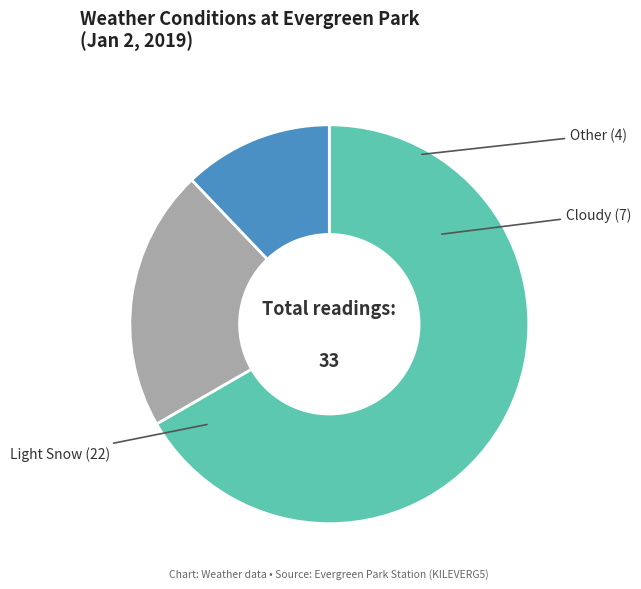

Do Light Snow and Other together represent more than half of the pie?

Yes